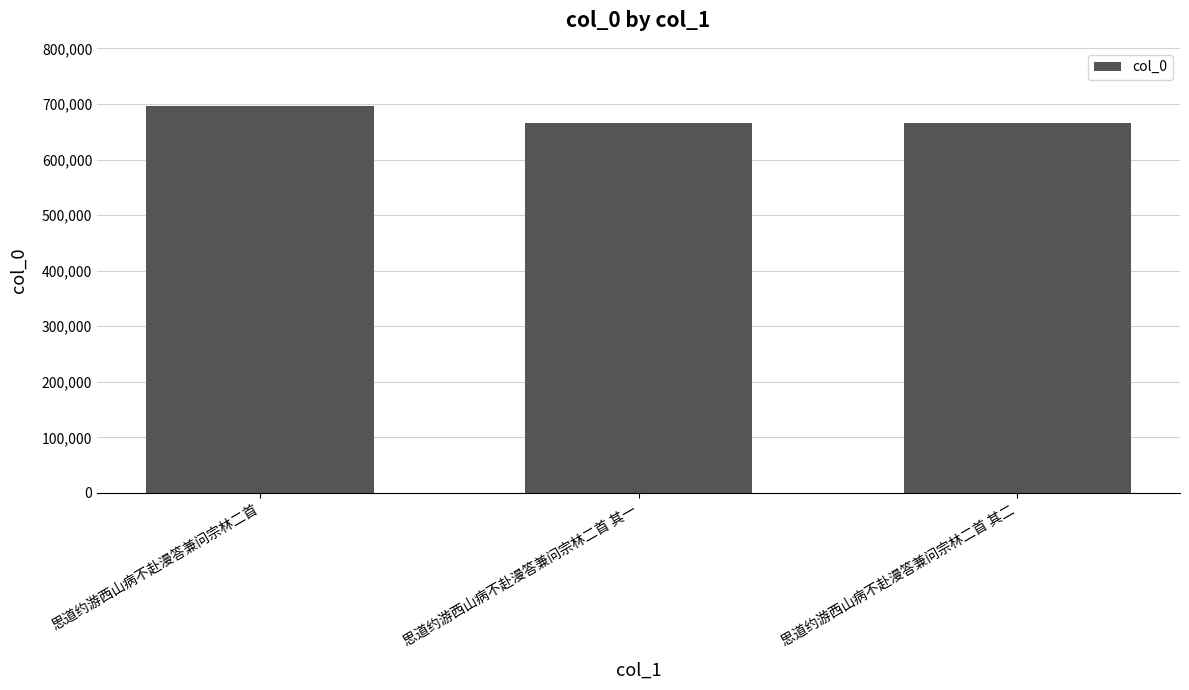

Between 思道约游西山病不赴漫答兼问宗林二首 and 思道约游西山病不赴漫答兼问宗林二首 其一, which is larger?

思道约游西山病不赴漫答兼问宗林二首